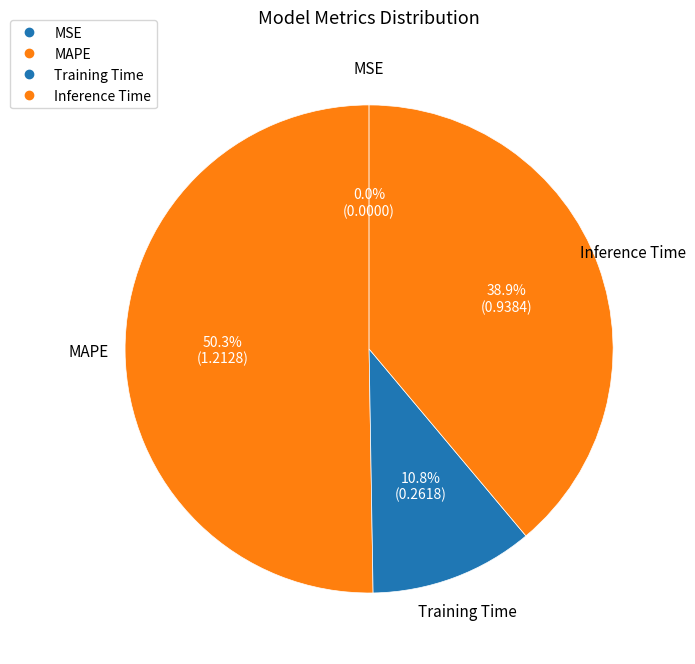

Which has a higher value, MSE or MAPE?

MAPE